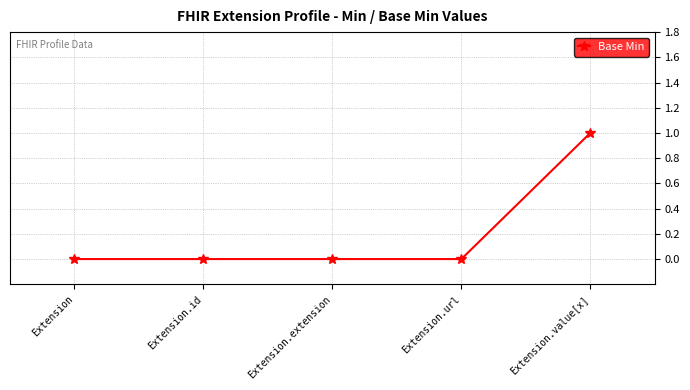

Which label corresponds to the largest value in the chart?

Extension.value[x]